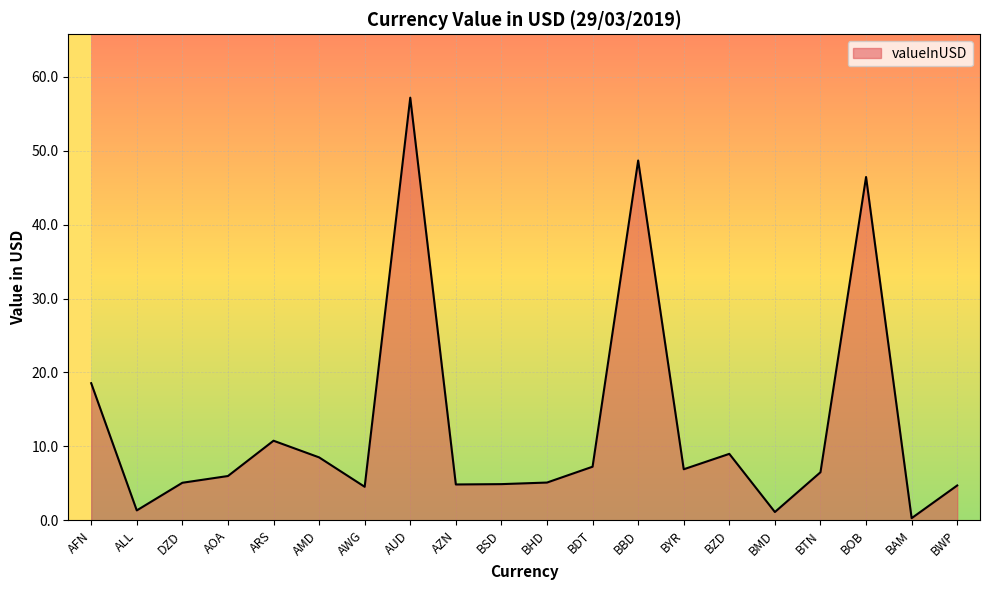

Approximately how many times larger is the value at ARS compared to AFN?

0.6